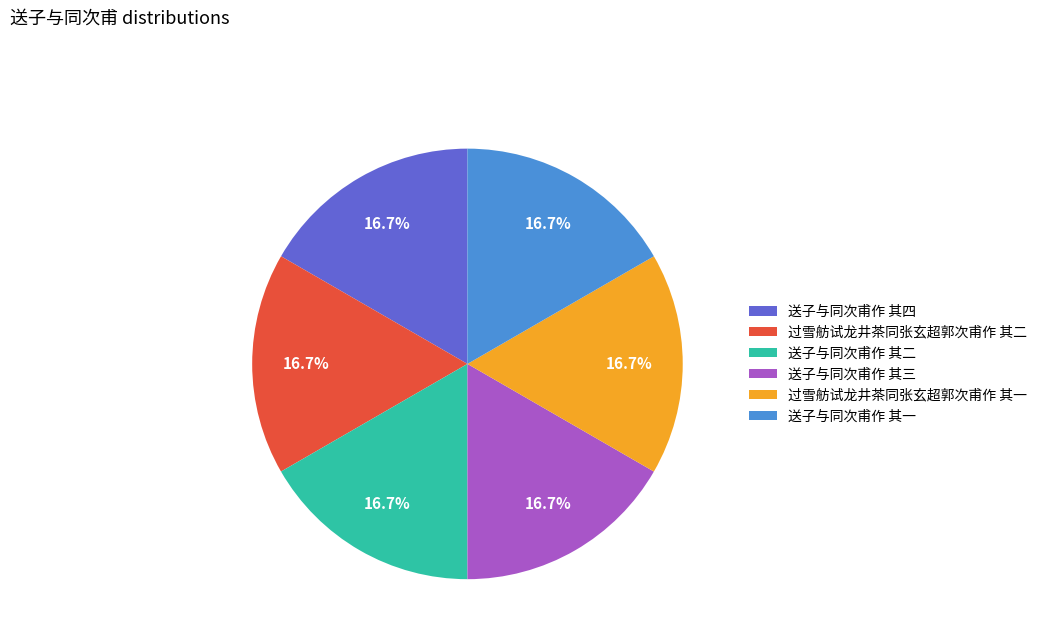

Is it true that 送子与同次甫作 其二 is 17% of the pie?

True